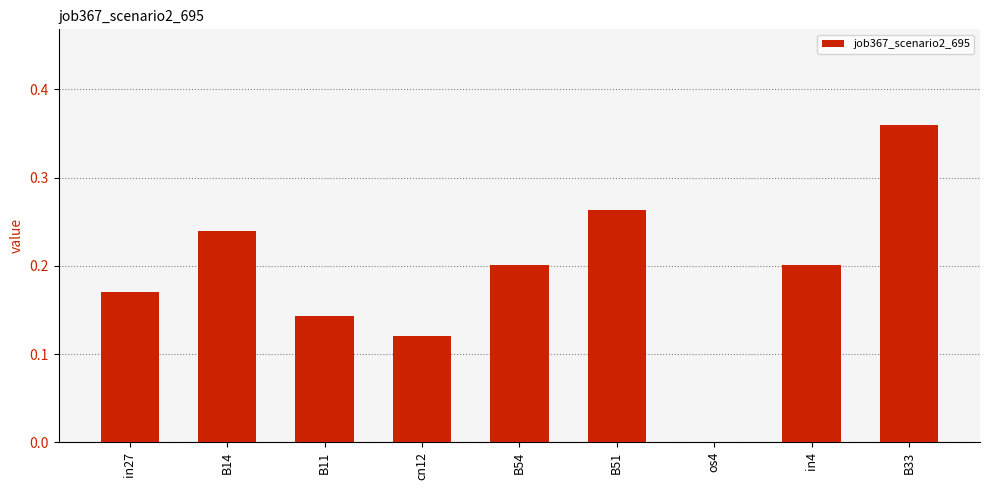

At which category does the chart reach its peak across all series?

B33